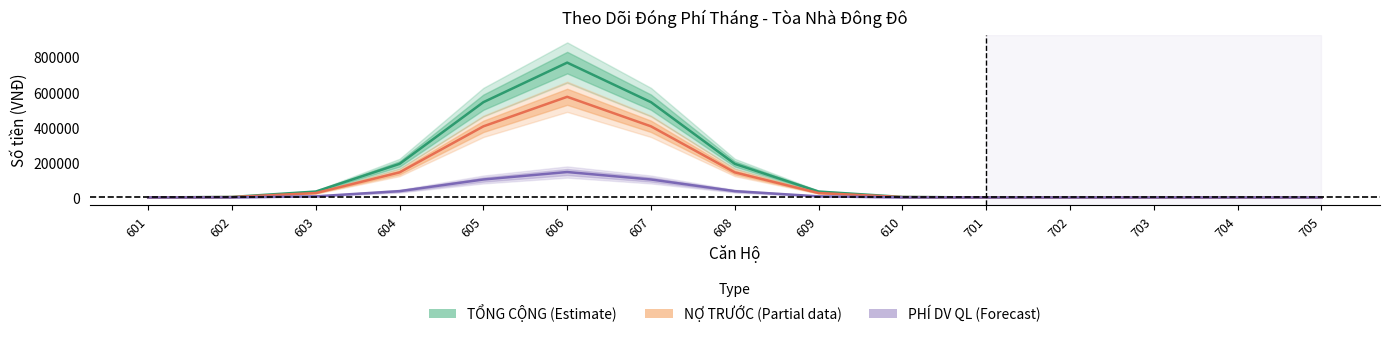

Between 605 and 606, which series saw the biggest shift?

TỔNG CỘNG (Estimate)